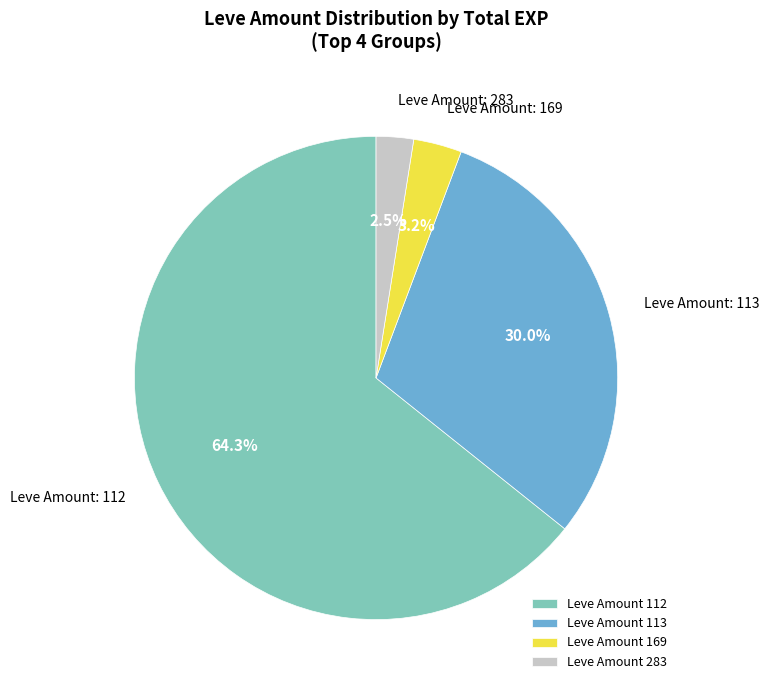

Which slice is the smallest?

Leve Amount 283